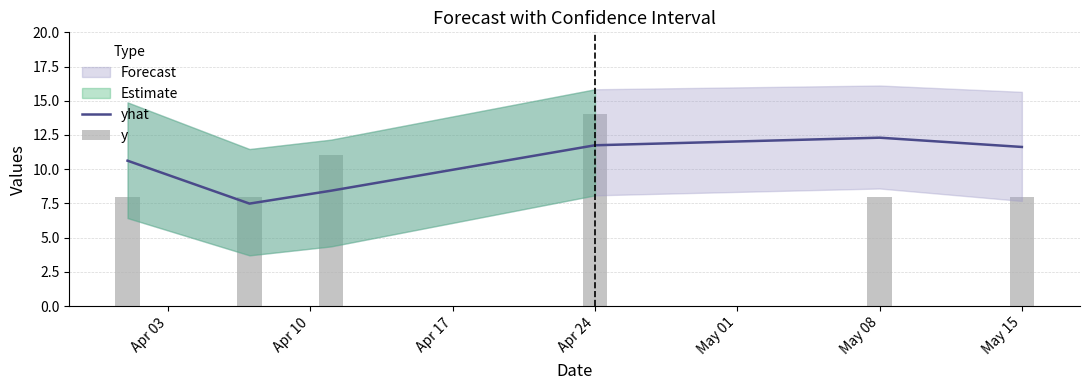

What is the average value of the y series?

9.5